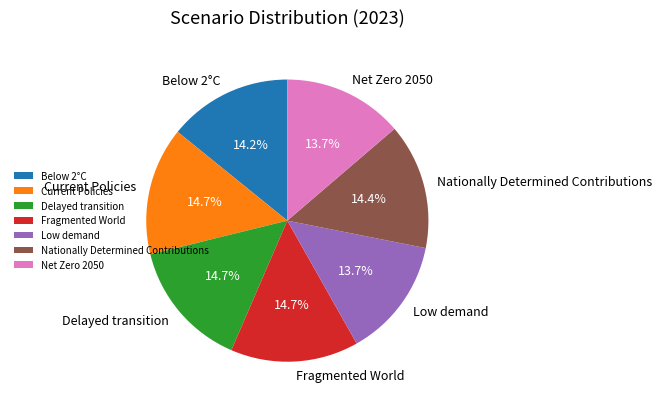

Count the number of slices in the pie.

7